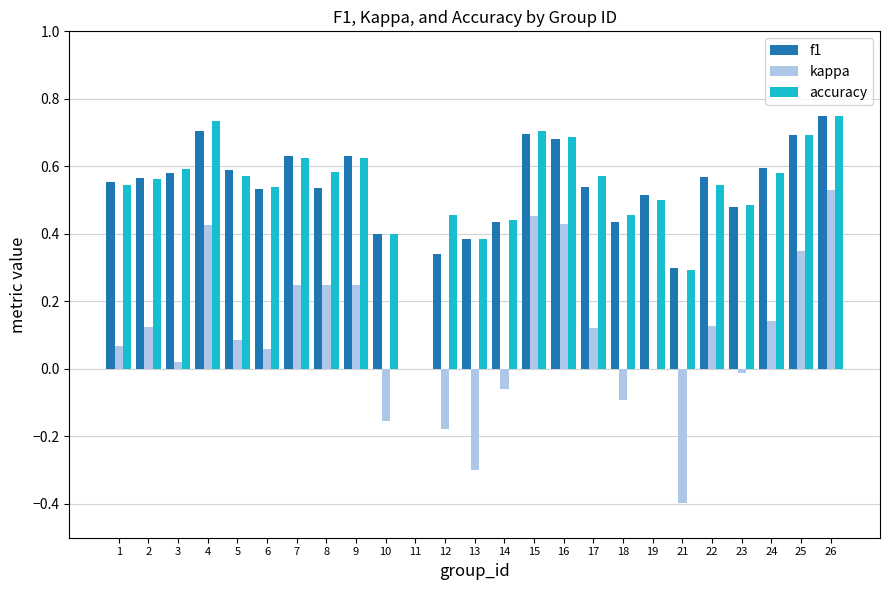

Between 6 and 18, which series saw the biggest shift?

kappa